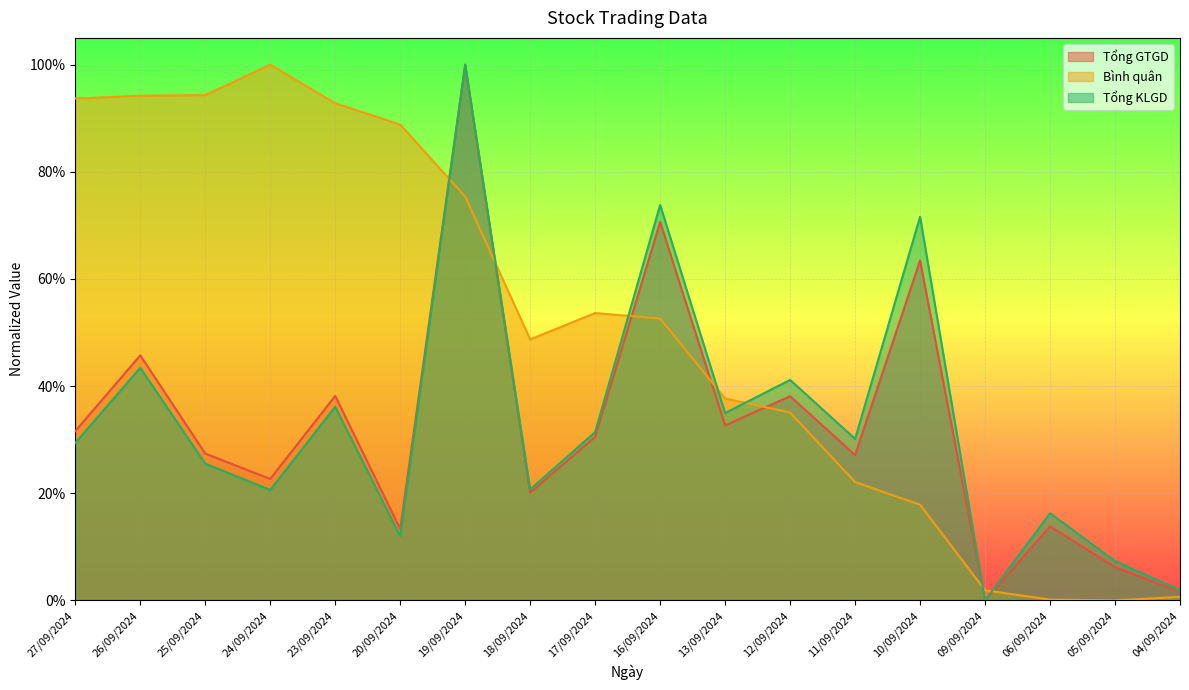

What value does the Tổng GTGD series have at 19/09/2024?

1.0